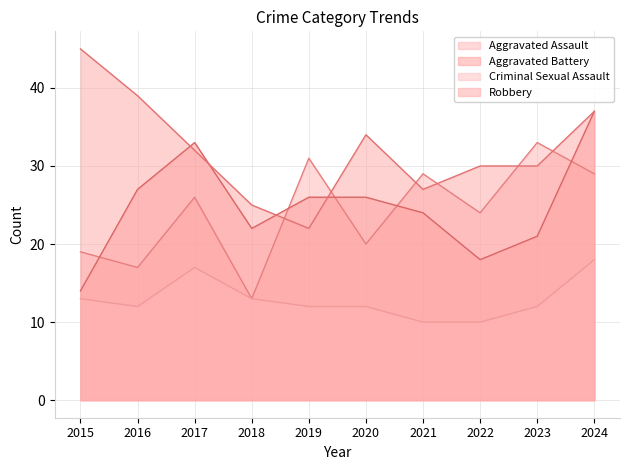

Reading left to right, transcribe all the data shown in this chart.

Aggravated Assault: 2015=19	2016=17	2017=26	2018=13	2019=31	2020=20	2021=29	2022=24	2023=33	2024=29
Aggravated Battery: 2015=14	2016=27	2017=33	2018=22	2019=26	2020=26	2021=24	2022=18	2023=21	2024=37
Criminal Sexual Assault: 2015=13	2016=12	2017=17	2018=13	2019=12	2020=12	2021=10	2022=10	2023=12	2024=18
Robbery: 2015=45	2016=39	2017=32	2018=25	2019=22	2020=34	2021=27	2022=30	2023=30	2024=37